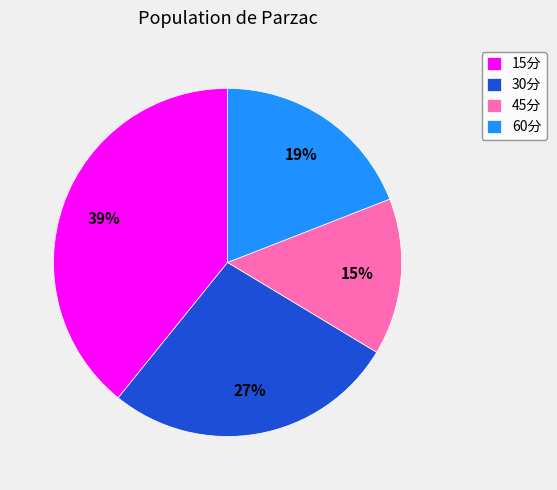

Between 30分 and 15分, which is larger?

15分